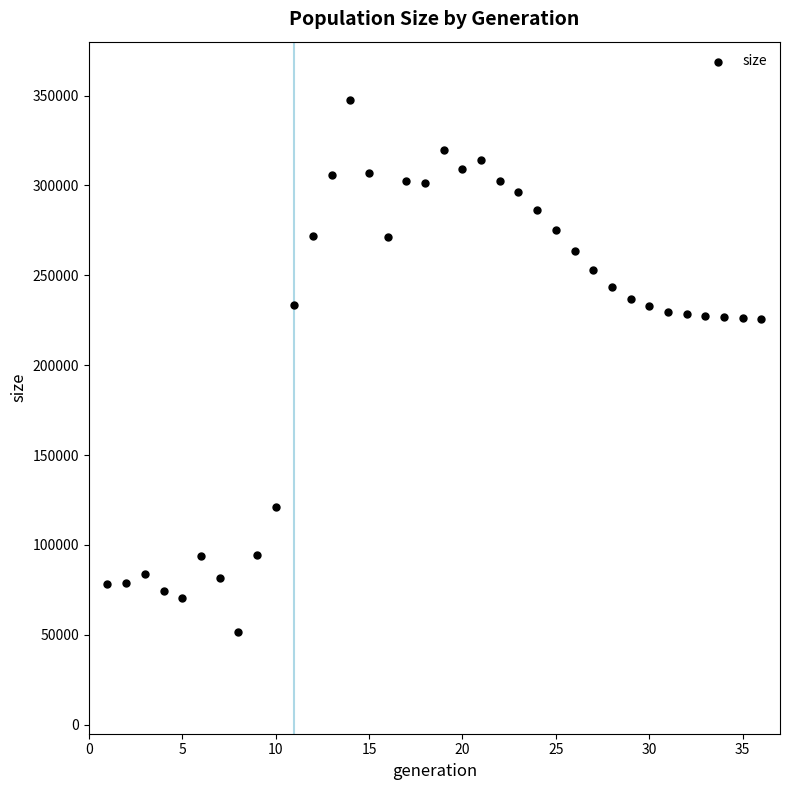

What is the range of Y values (max minus min)?

296157